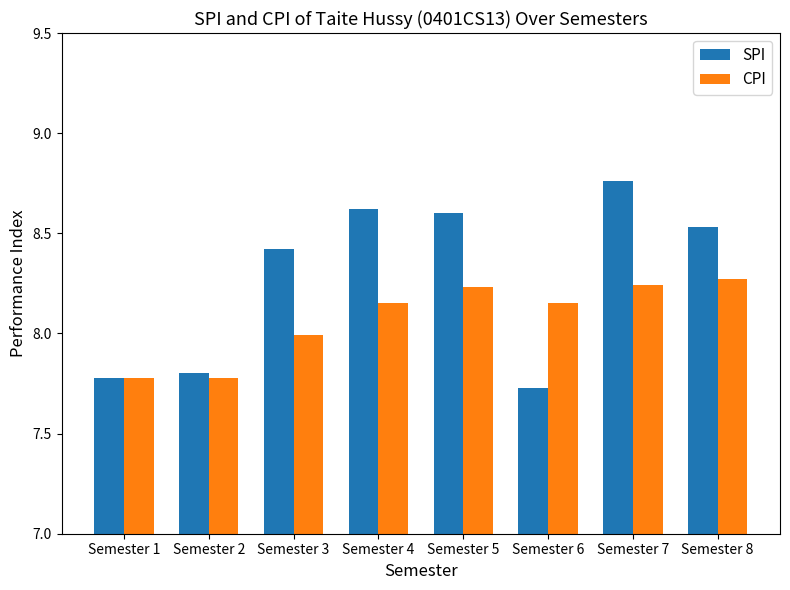

At how many categories does at least one series exceed 8?

6